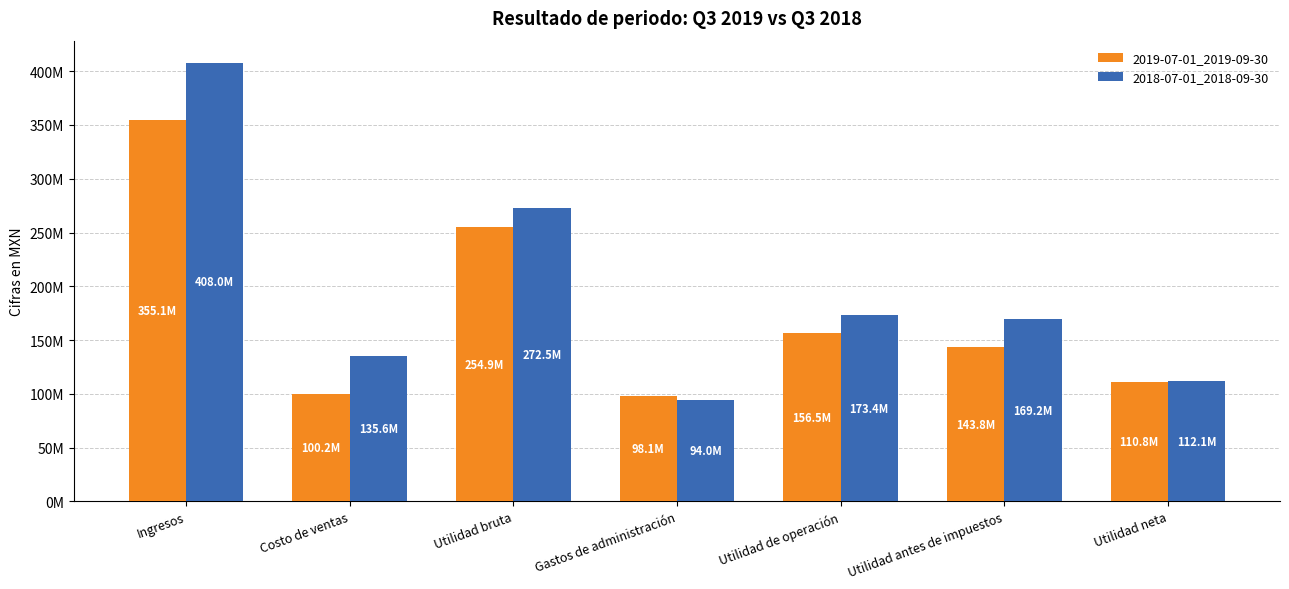

Reading right to left, extract all data points from this chart.

2019-07-01_2019-09-30: 110793000	143766000	156475000	98084000	254934000	100164000	355098000
2018-07-01_2018-09-30: 112147000	169219000	173388000	94048000	272482000	135550000	408032000